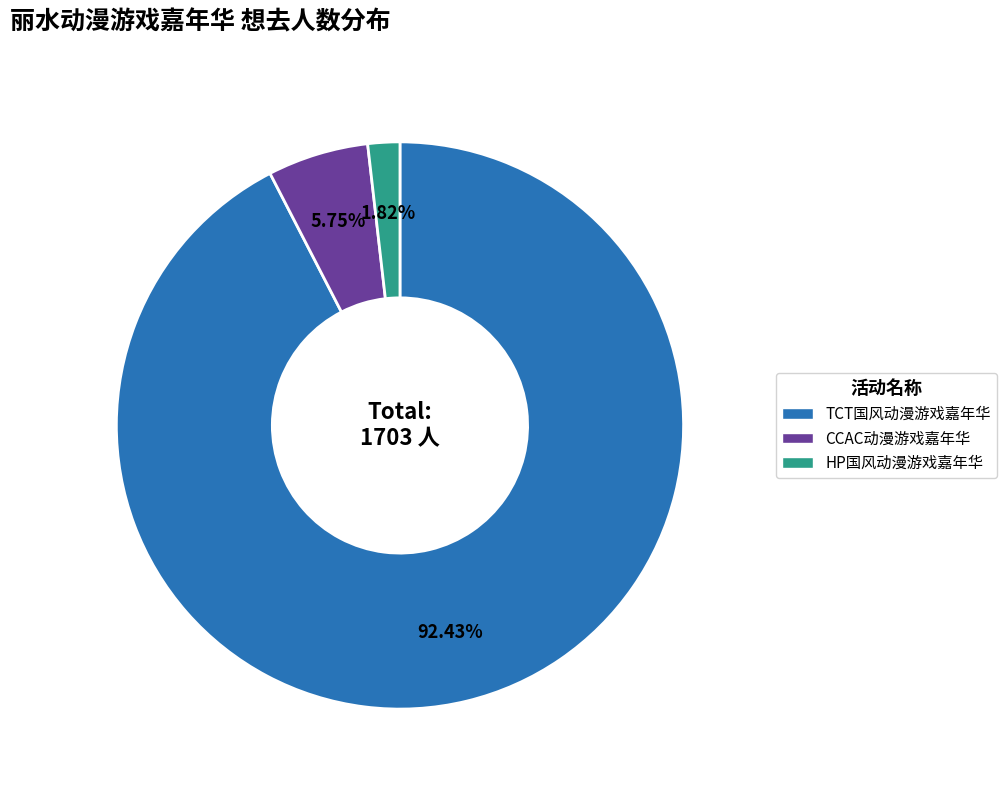

Does any single category account for the majority?

Yes